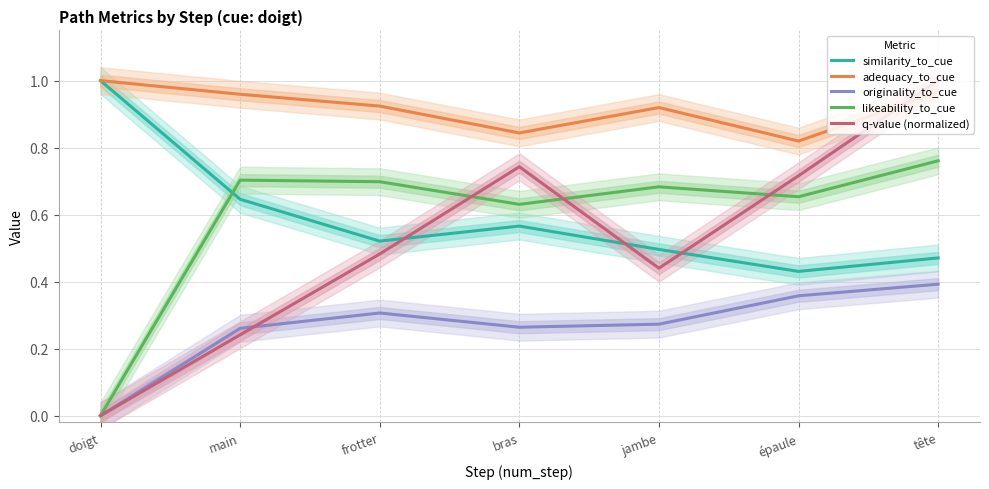

At which label is similarity_to_cue closest to 0?

épaule